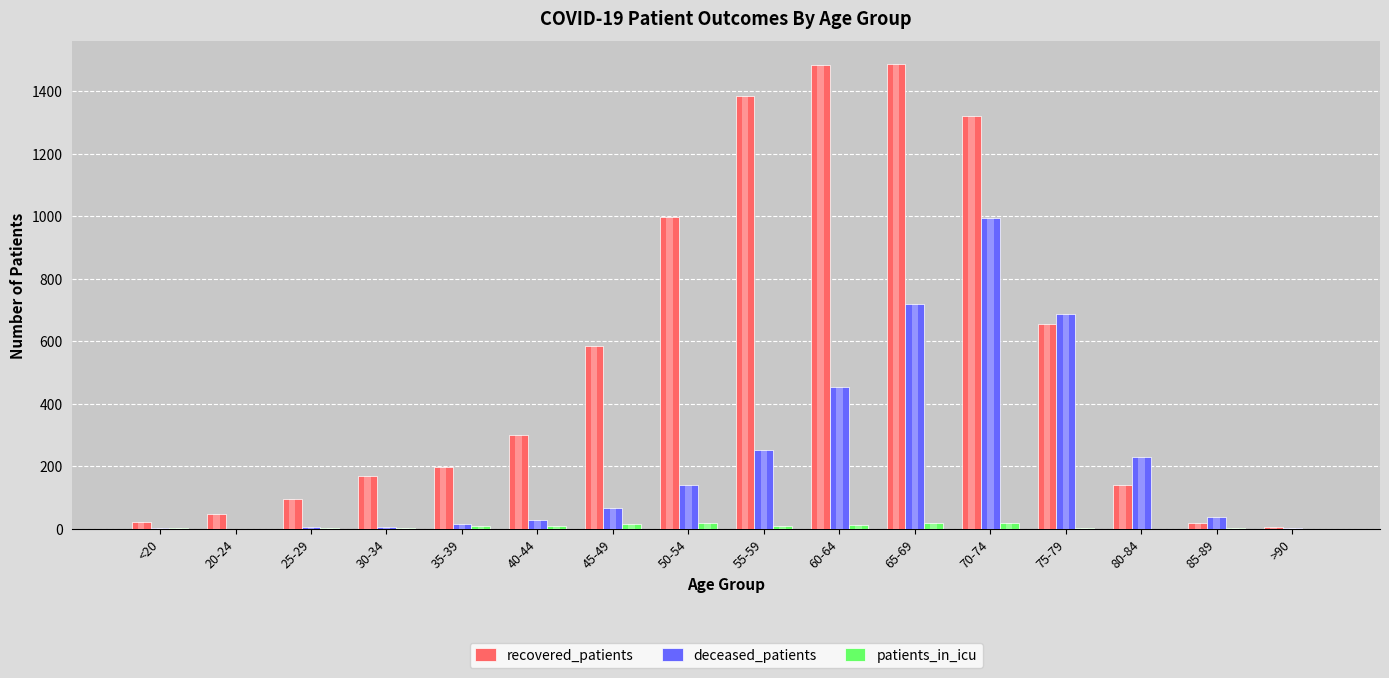

What is the greatest value displayed?

1486